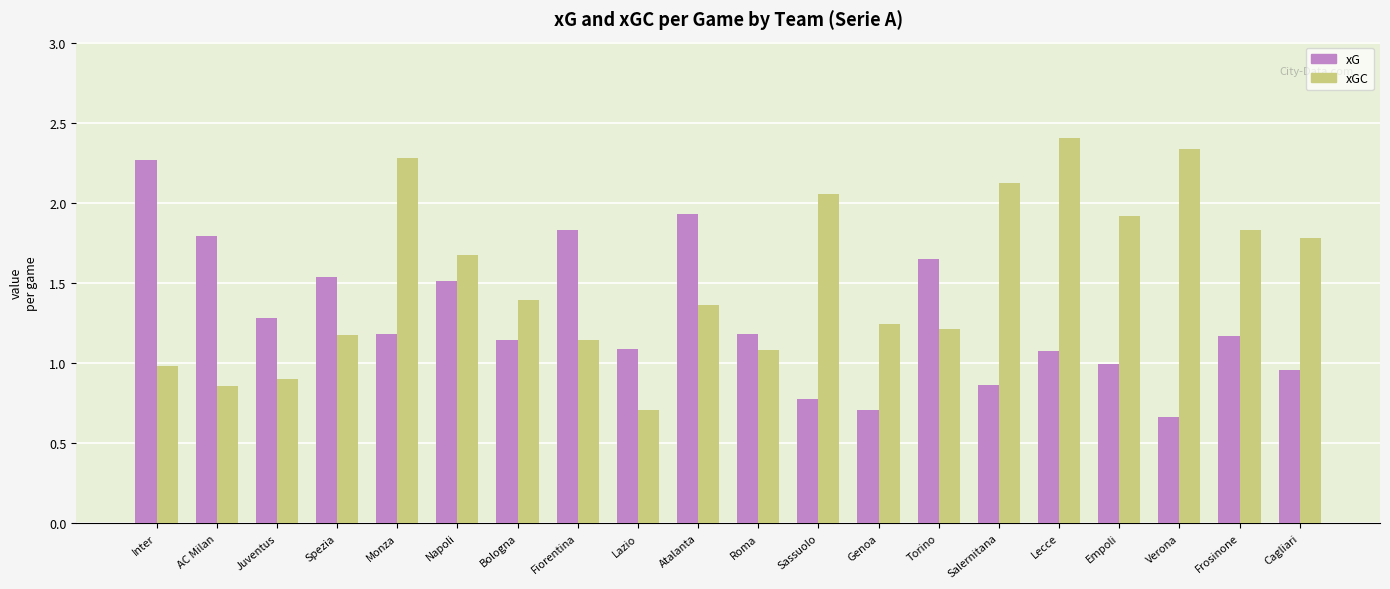

At which label does xGC first exceed 1?

Spezia